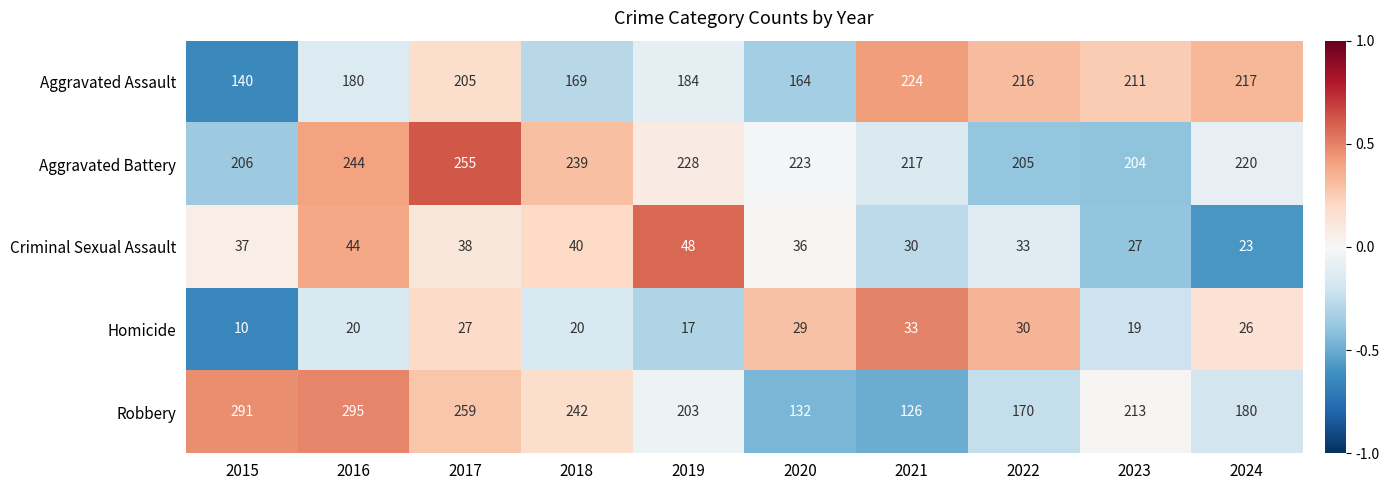

Read the Homicide value at 2023.

19